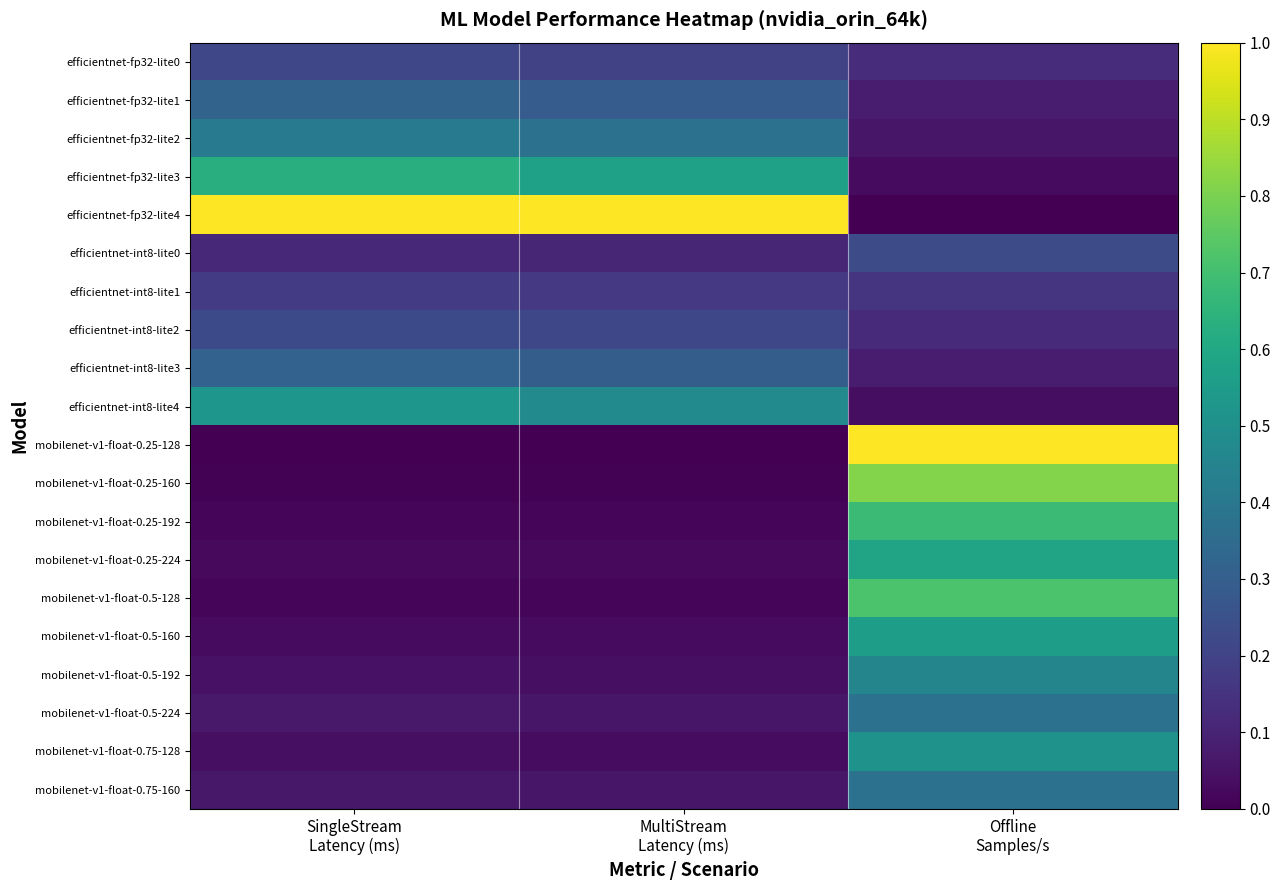

At how many categories does at least one series exceed 0?

3